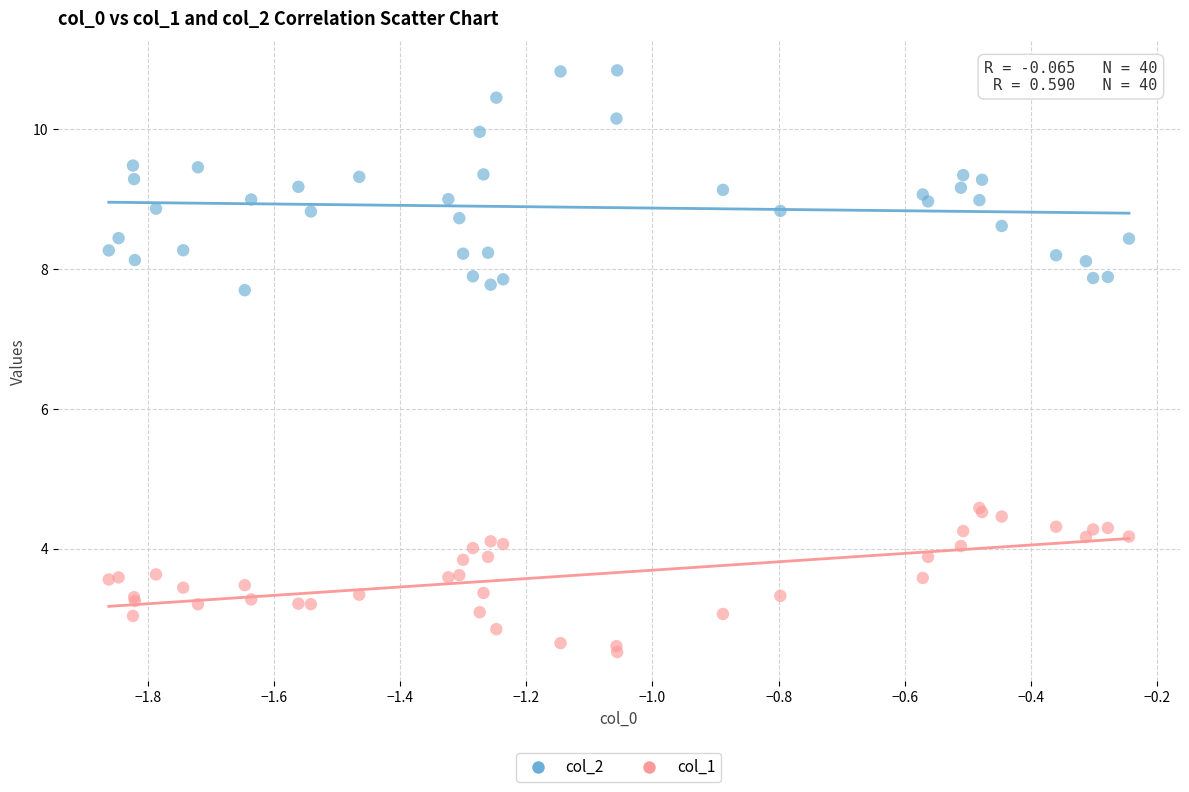

Which series reaches the maximum Y coordinate?

col_2